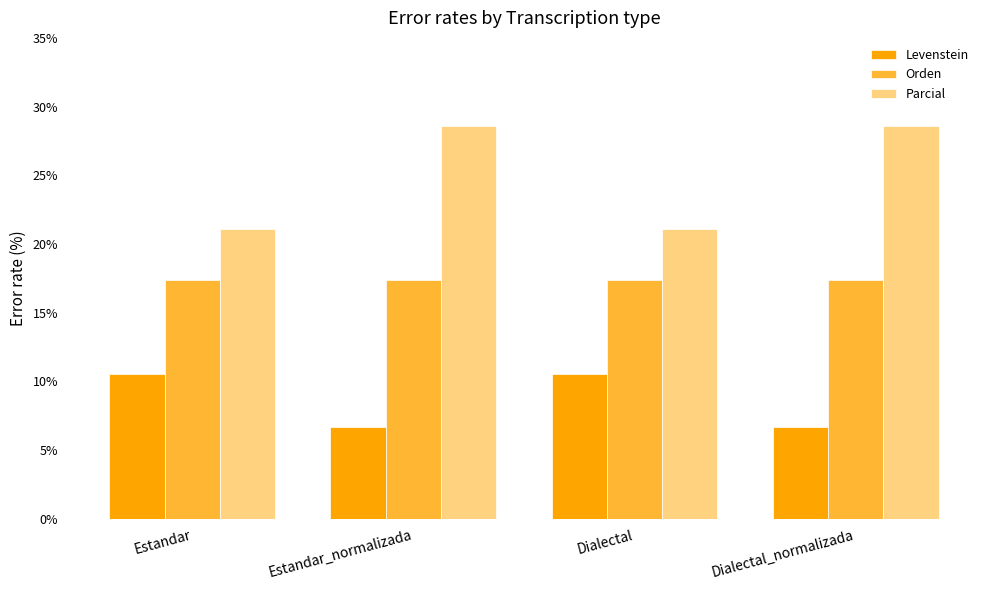

How many values in the Levenstein series are below 10?

2